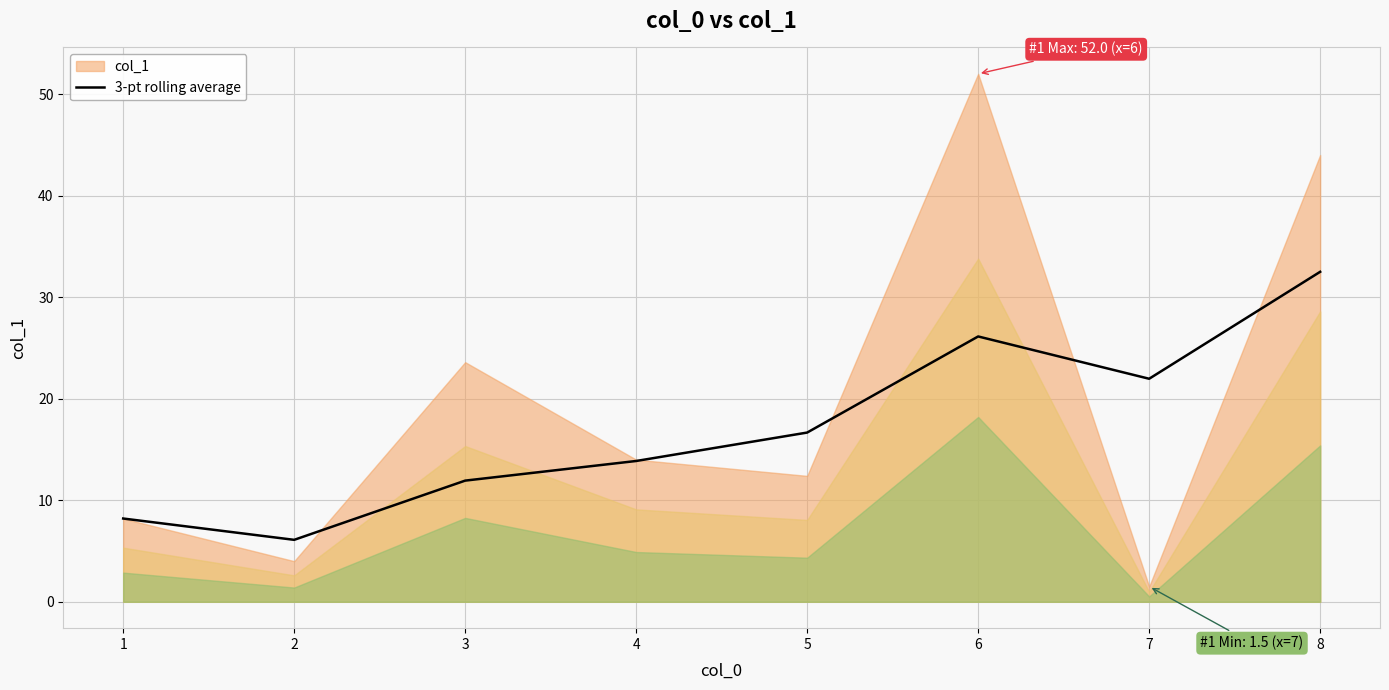

True or false: there are more than 0 points higher than both neighbors.

True